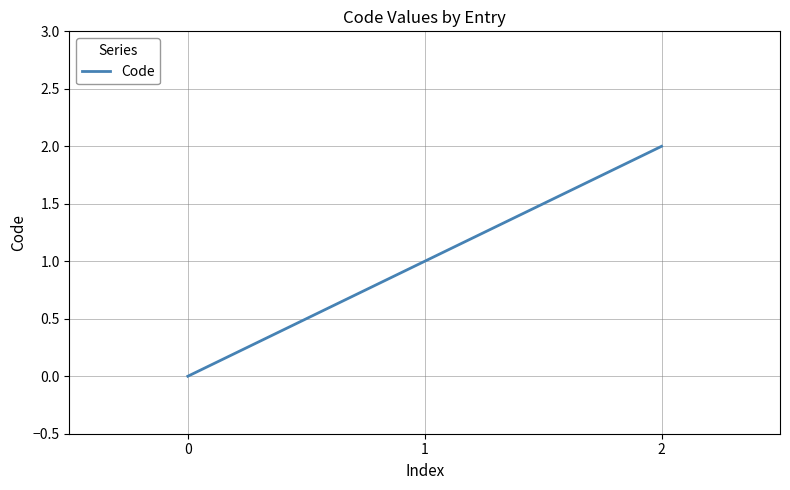

Where is the data nearest to the value 1?

1